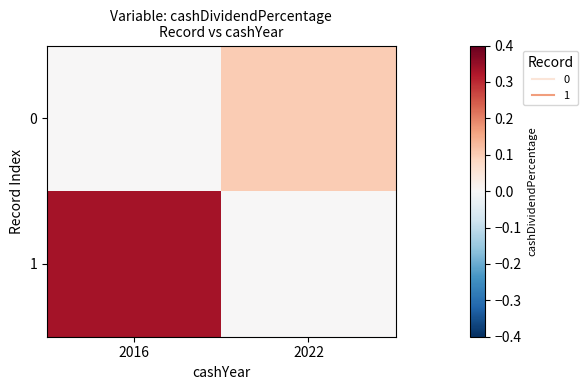

Which series has the largest total across all categories?

1